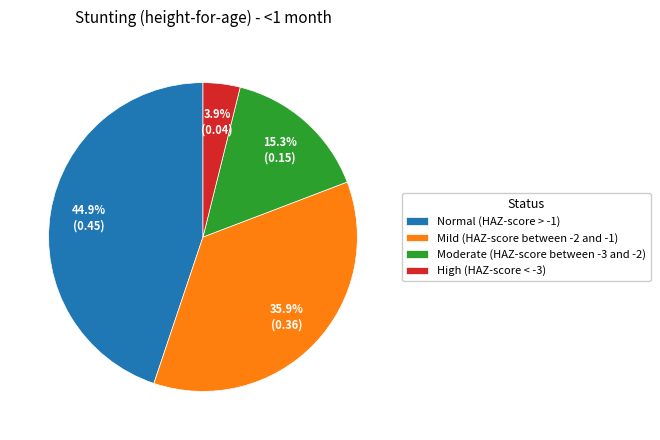

Rank the categories by value from lowest to highest.

High (HAZ-score < -3), Moderate (HAZ-score between -3 and -2), Mild (HAZ-score between -2 and -1), Normal (HAZ-score > -1)